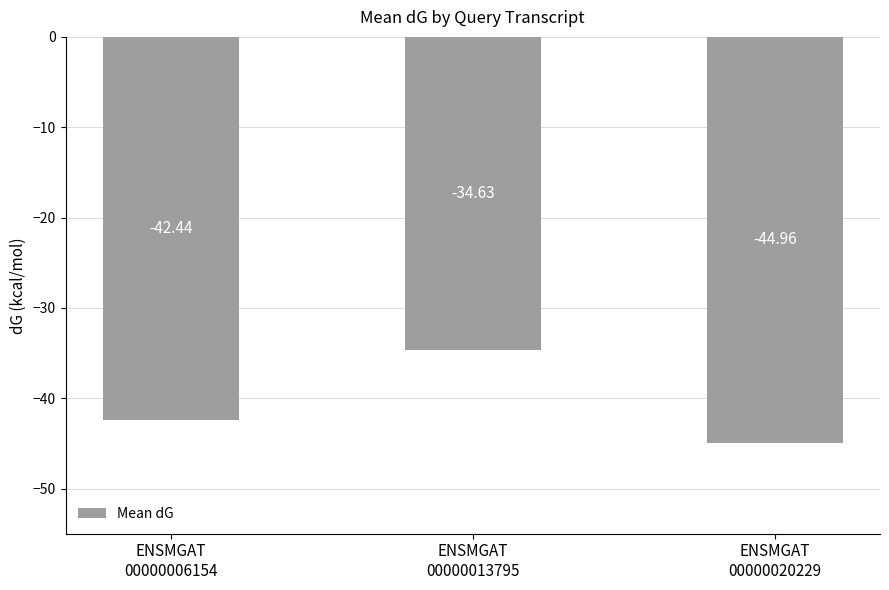

Which has a higher value, ENSMGAT
00000006154 or ENSMGAT
00000013795?

ENSMGAT
00000013795